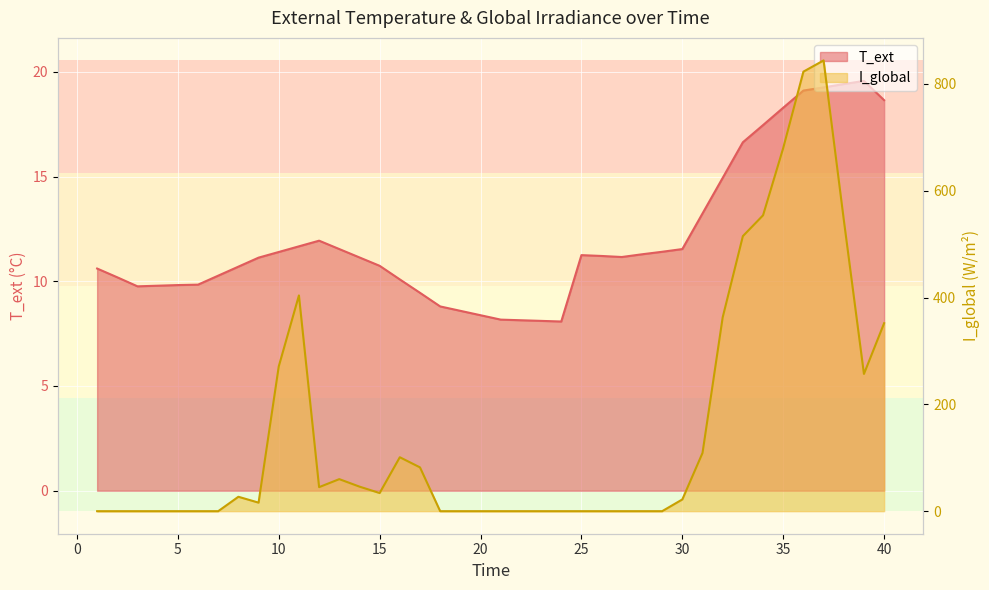

True or false: I_global has more than 1 interior local peaks.

True